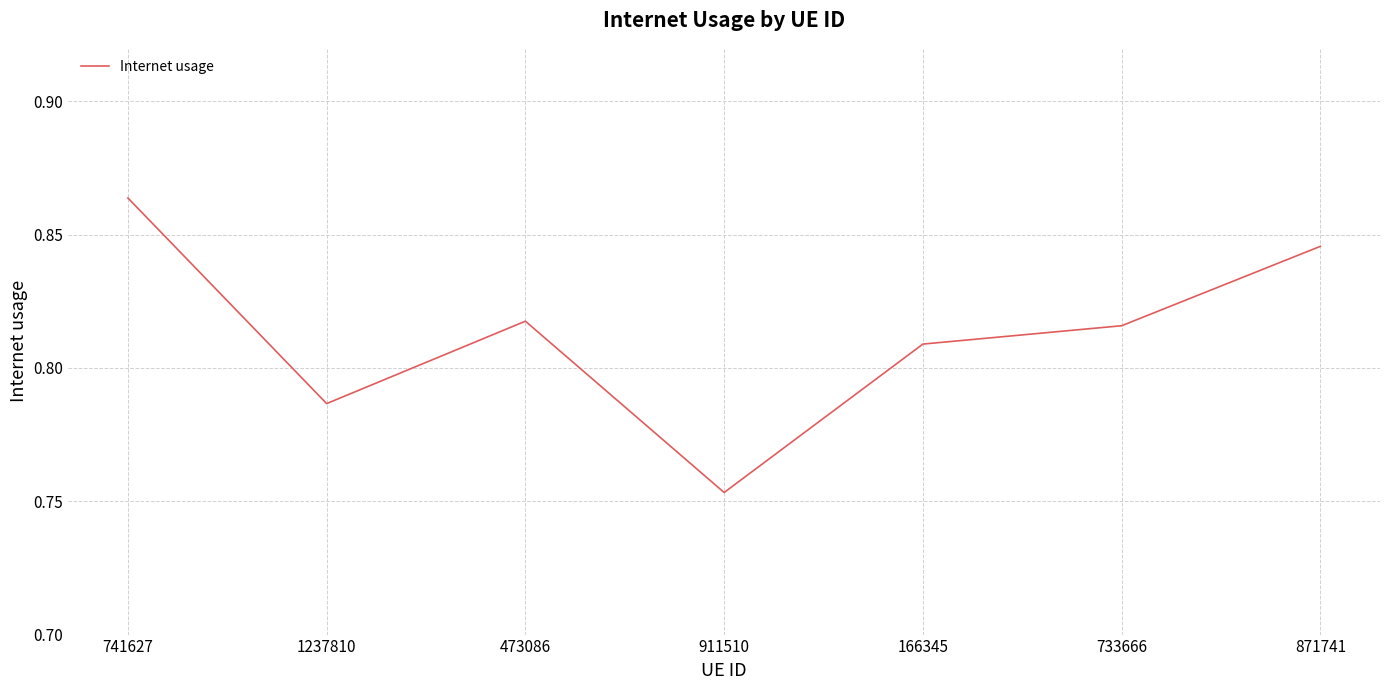

The value at 733666 is 1.3. True or false?

False